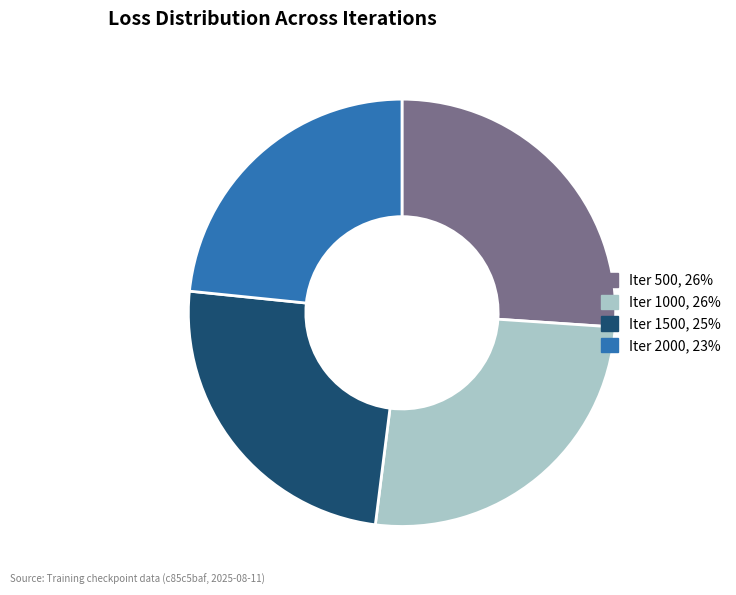

Is the sum of Iter 2000, 23% and Iter 500, 26% greater than half?

No